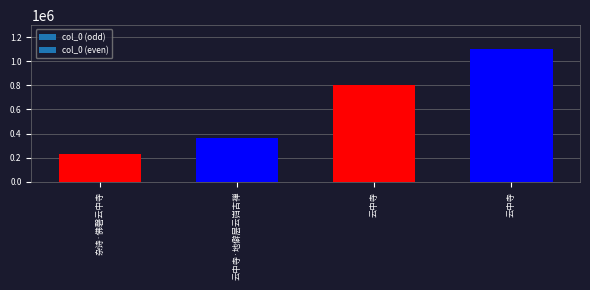

Rank the categories by value from lowest to highest.

杂诗·佛磬云中寺, 云中寺·地僻层云岿古禅, 云中寺, 云中寺